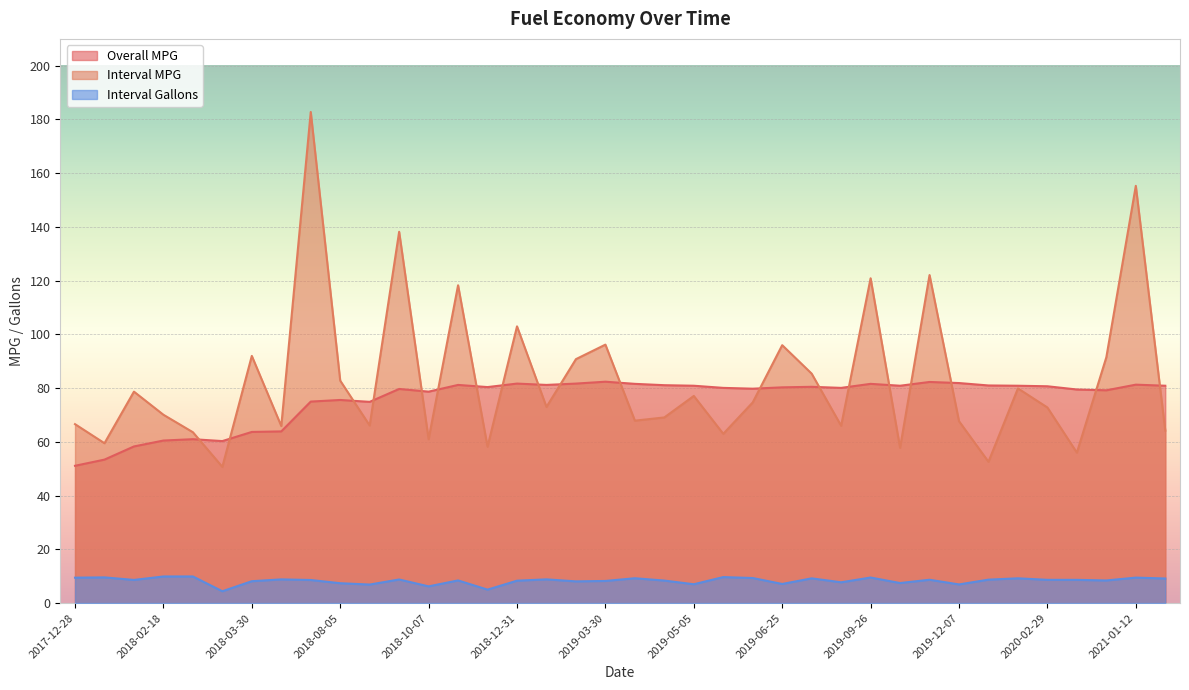

Rank the series at 2018-08-05 from lowest to highest value.

Interval Gallons, Overall MPG, Interval MPG